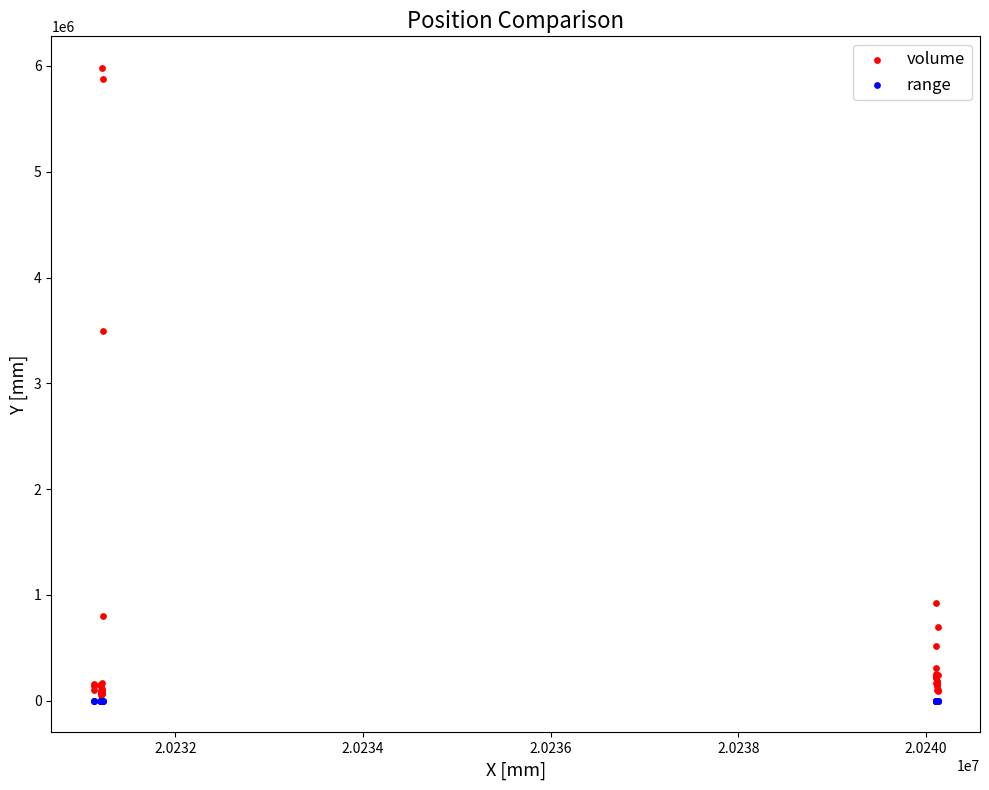

Which series contains the lowest Y value?

range